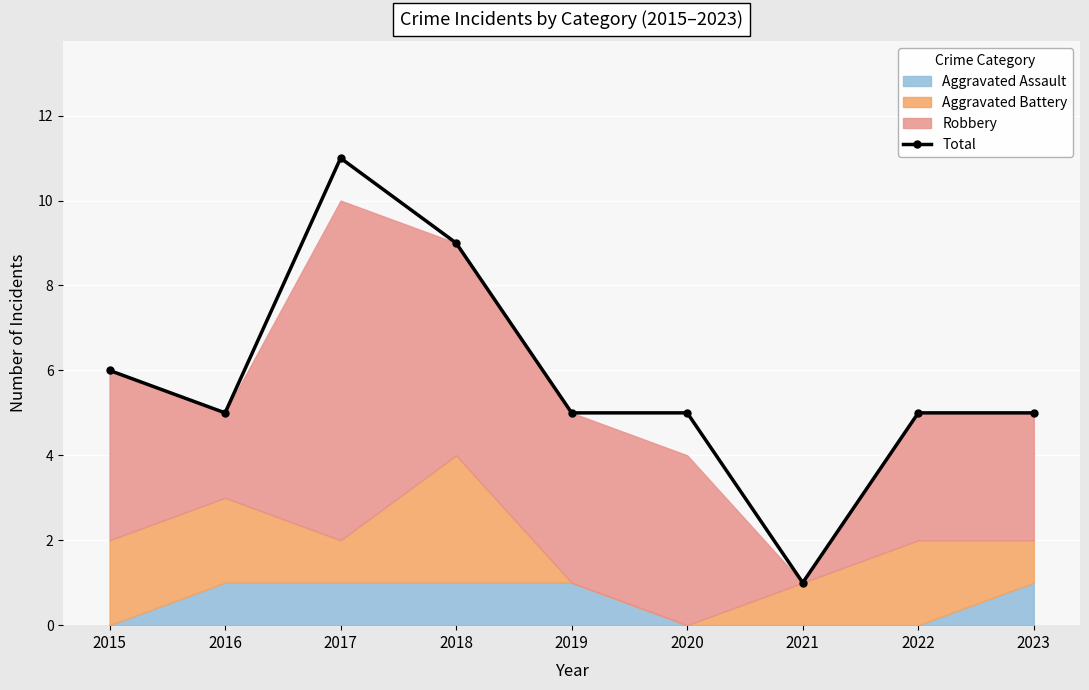

How many interior local valleys (lower than both neighbors) does the data have?

2